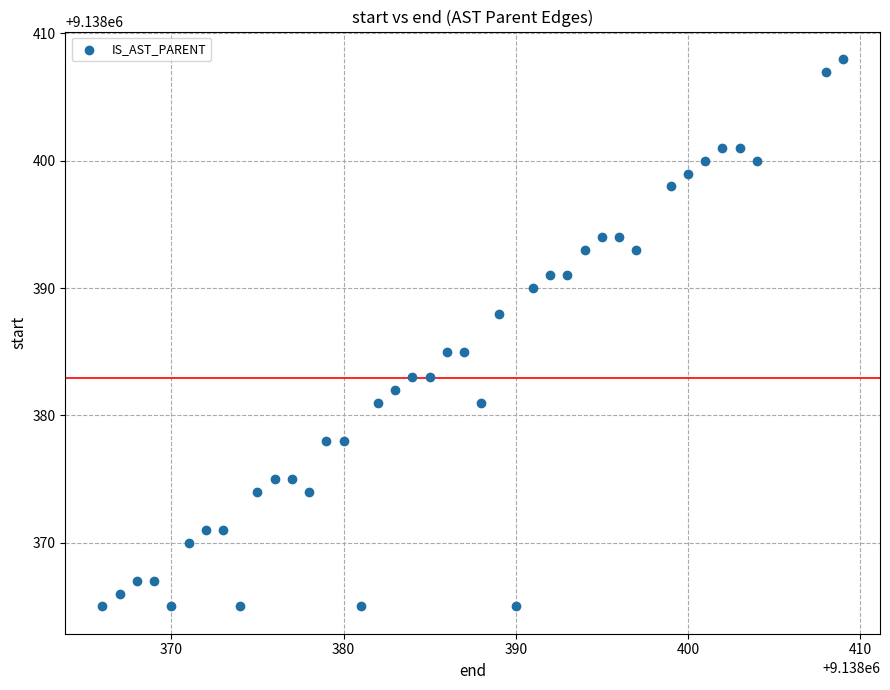

What is the range of X values (max minus min)?

43